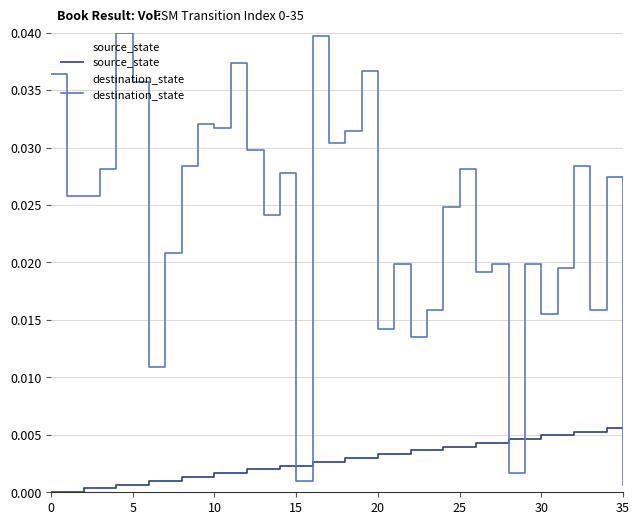

List the series in order of their peak value, highest first.

destination_state, source_state